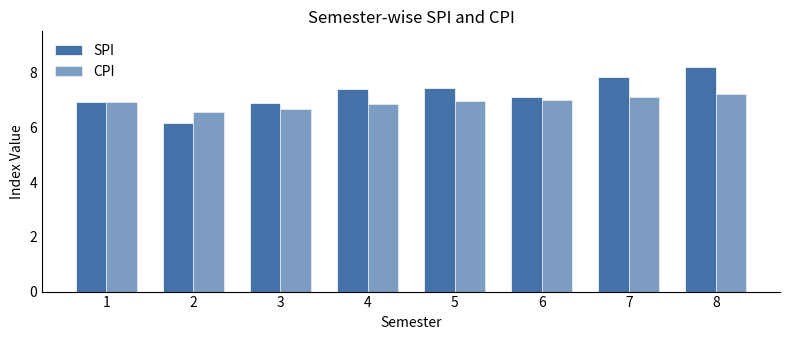

Does the chart contain stacked bars?

No